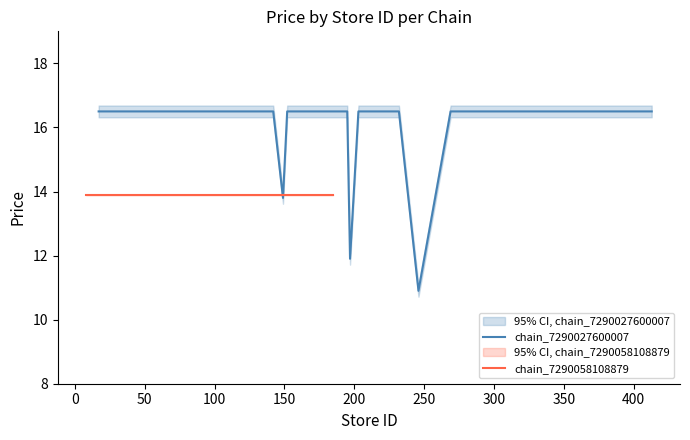

Rank the series by their average value, from lowest to highest.

chain_7290058108879, chain_7290027600007